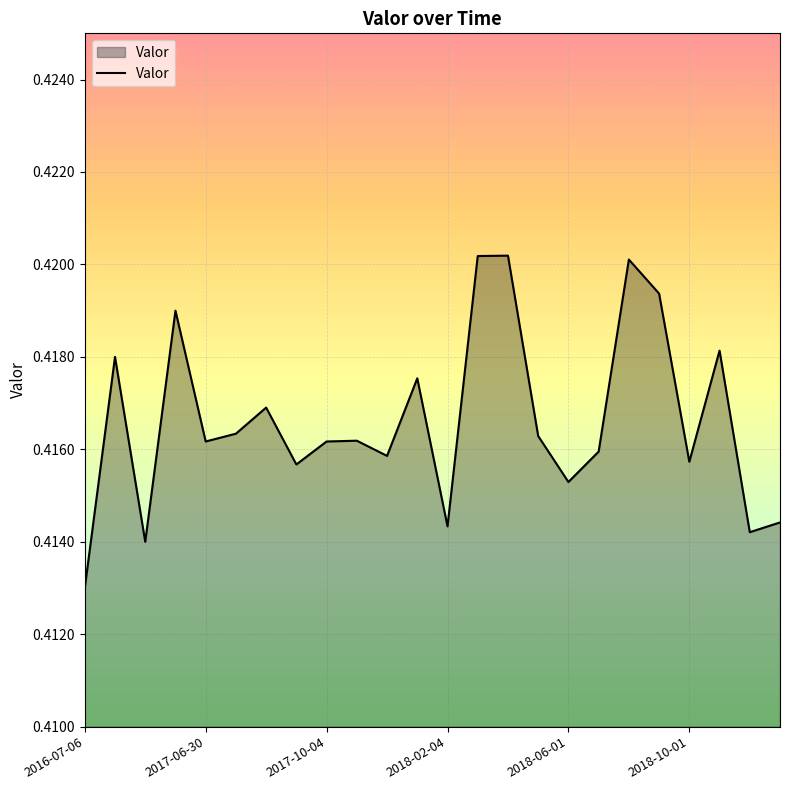

Reading left to right, transcribe all the data shown in this chart.

0.4	0.4	0.4	0.4	0.4	0.4	0.4	0.4	0.4	0.4	0.4	0.4	0.4	0.4	0.4	0.4	0.4	0.4	0.4	0.4	0.4	0.4	0.4	0.4